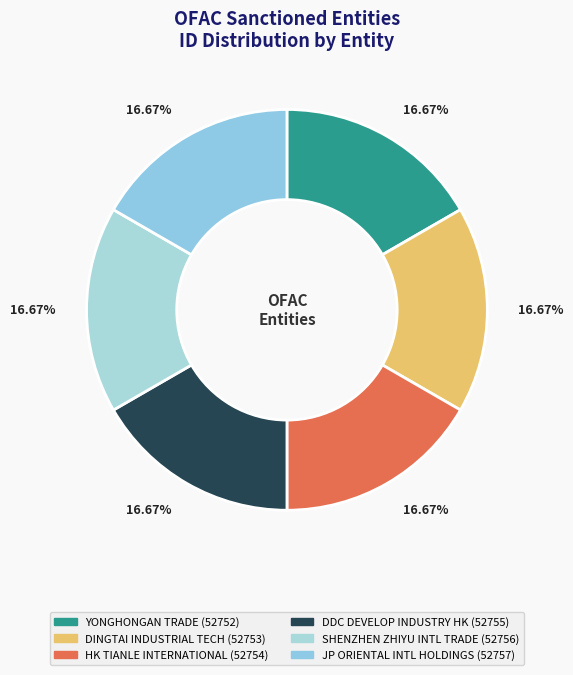

Is there any slice that represents more than half of the pie?

No